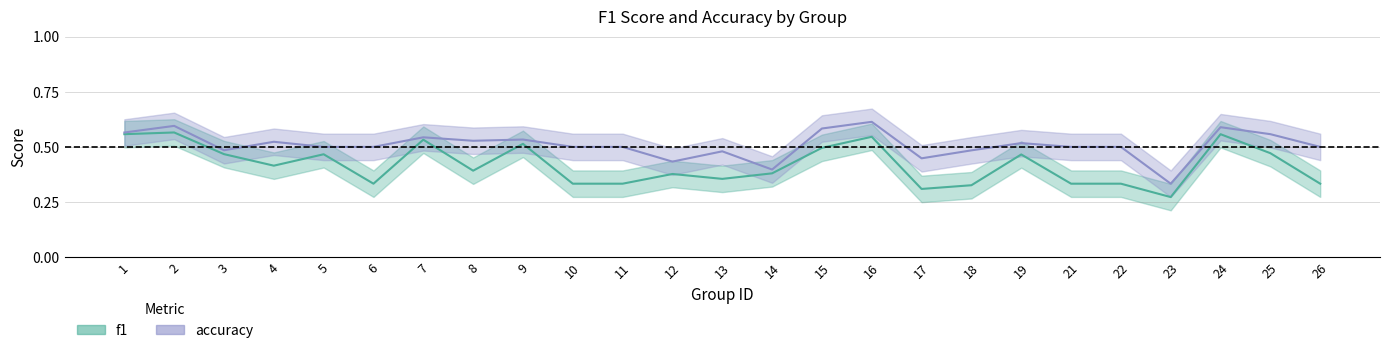

Is this an area chart (filled region under the line)?

No